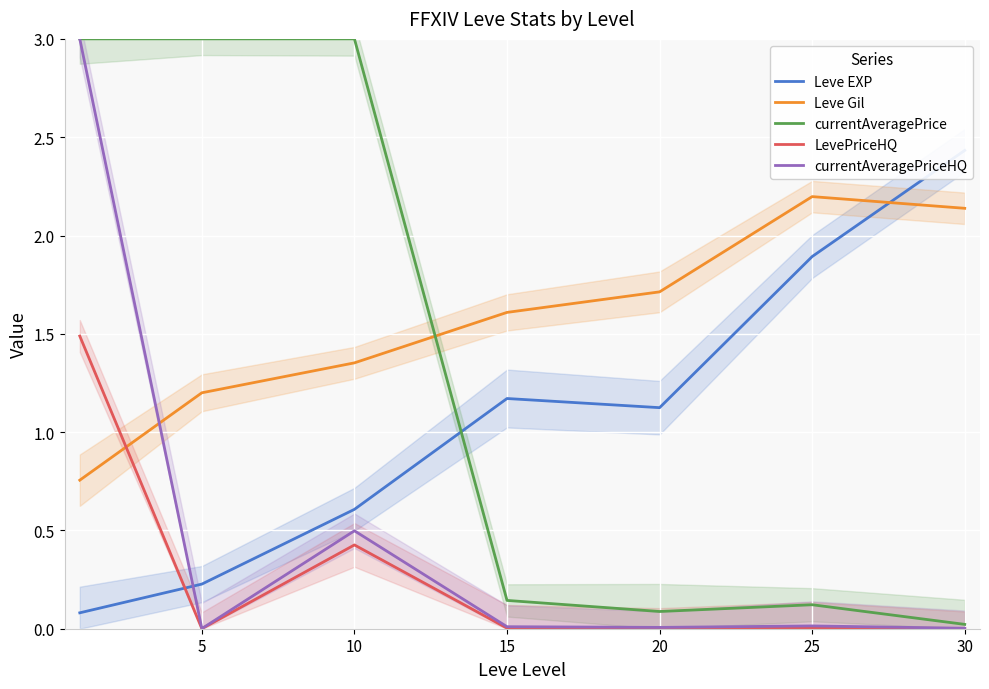

What is the difference between the maximum and second lowest values in the currentAveragePriceHQ series?

3.0